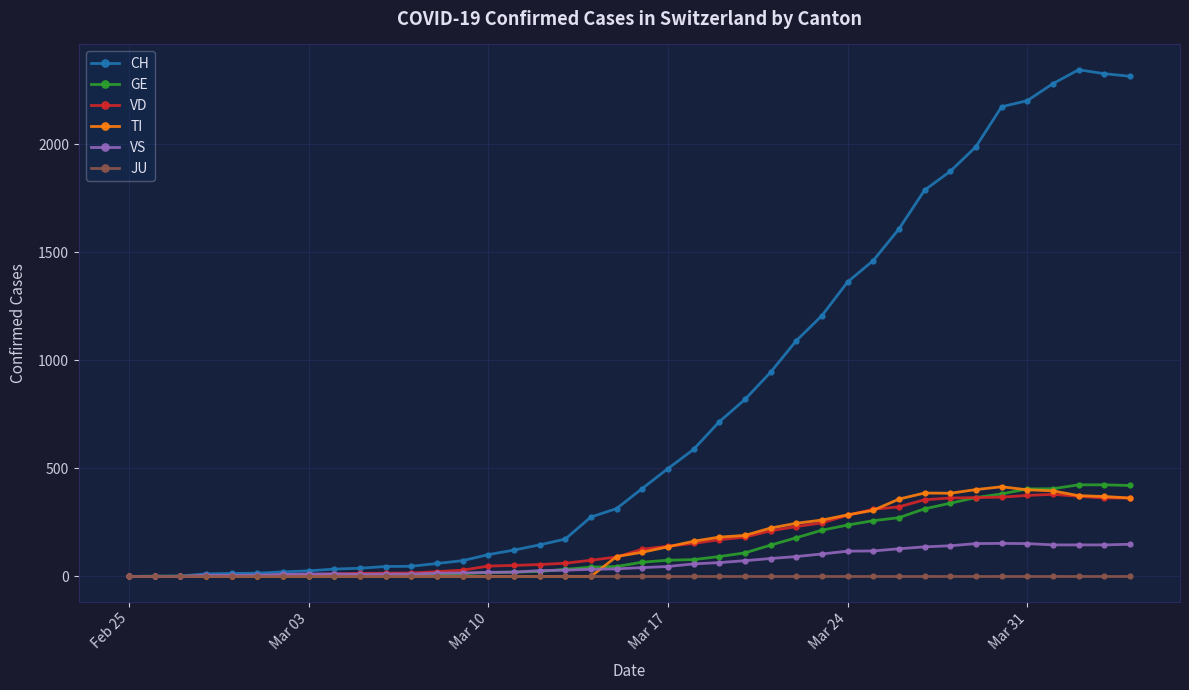

What is the maximum value for VD?

380